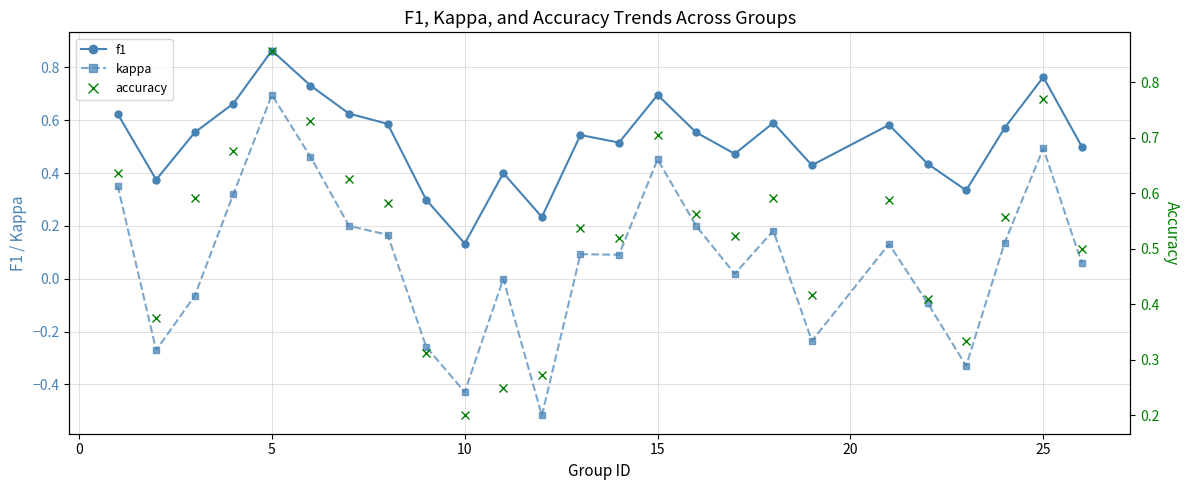

Where is the first local maximum for f1?

5